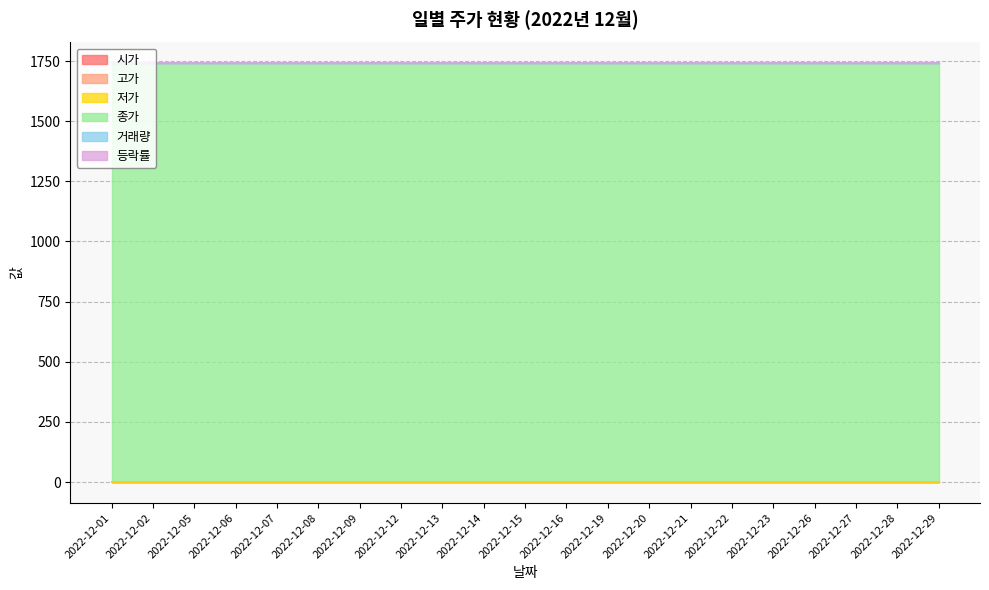

Reading left to right, transcribe all the data shown in this chart.

시가: 0	0	0	0	0	0	0	0	0	0	0	0	0	0	0	0	0	0	0	0	0
고가: 0	0	0	0	0	0	0	0	0	0	0	0	0	0	0	0	0	0	0	0	0
저가: 0	0	0	0	0	0	0	0	0	0	0	0	0	0	0	0	0	0	0	0	0
종가: 1740	1740	1740	1740	1740	1740	1740	1740	1740	1740	1740	1740	1740	1740	1740	1740	1740	1740	1740	1740	1740
거래량: 0	0	0	0	0	0	0	0	0	0	0	0	0	0	0	0	0	0	0	0	0
등락률: 0	0	0	0	0	0	0	0	0	0	0	0	0	0	0	0	0	0	0	0	0